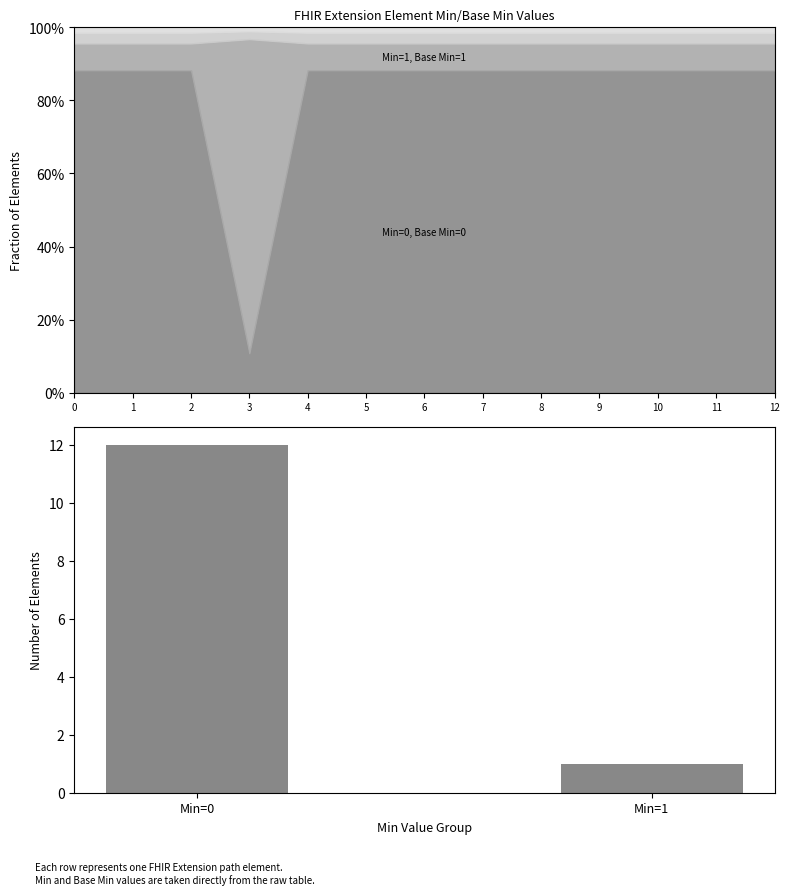

Which label corresponds to the smallest value in the chart?

Min=1